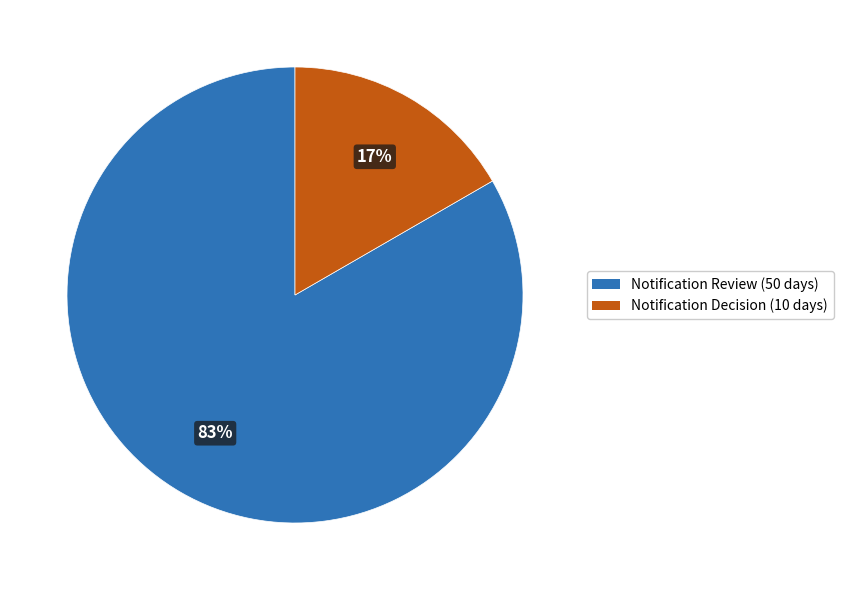

Which category has the biggest portion of the pie?

Notification Review